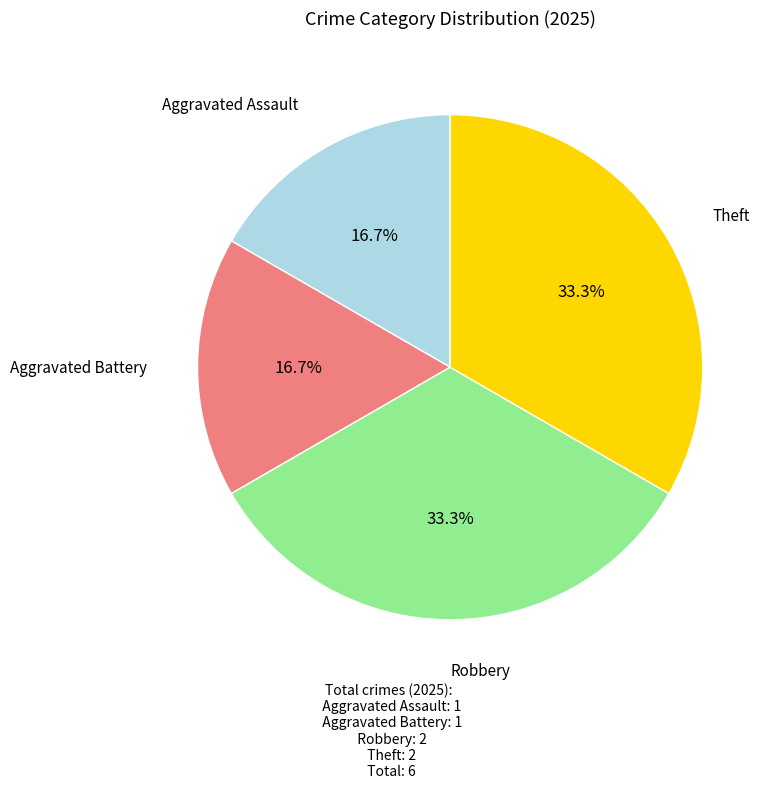

Is there any slice that represents more than half of the pie?

No